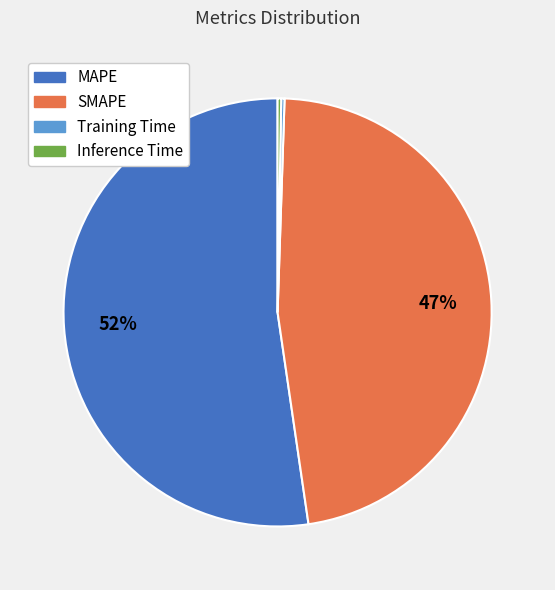

The SMAPE slice represents 35% of the pie. True or false?

False